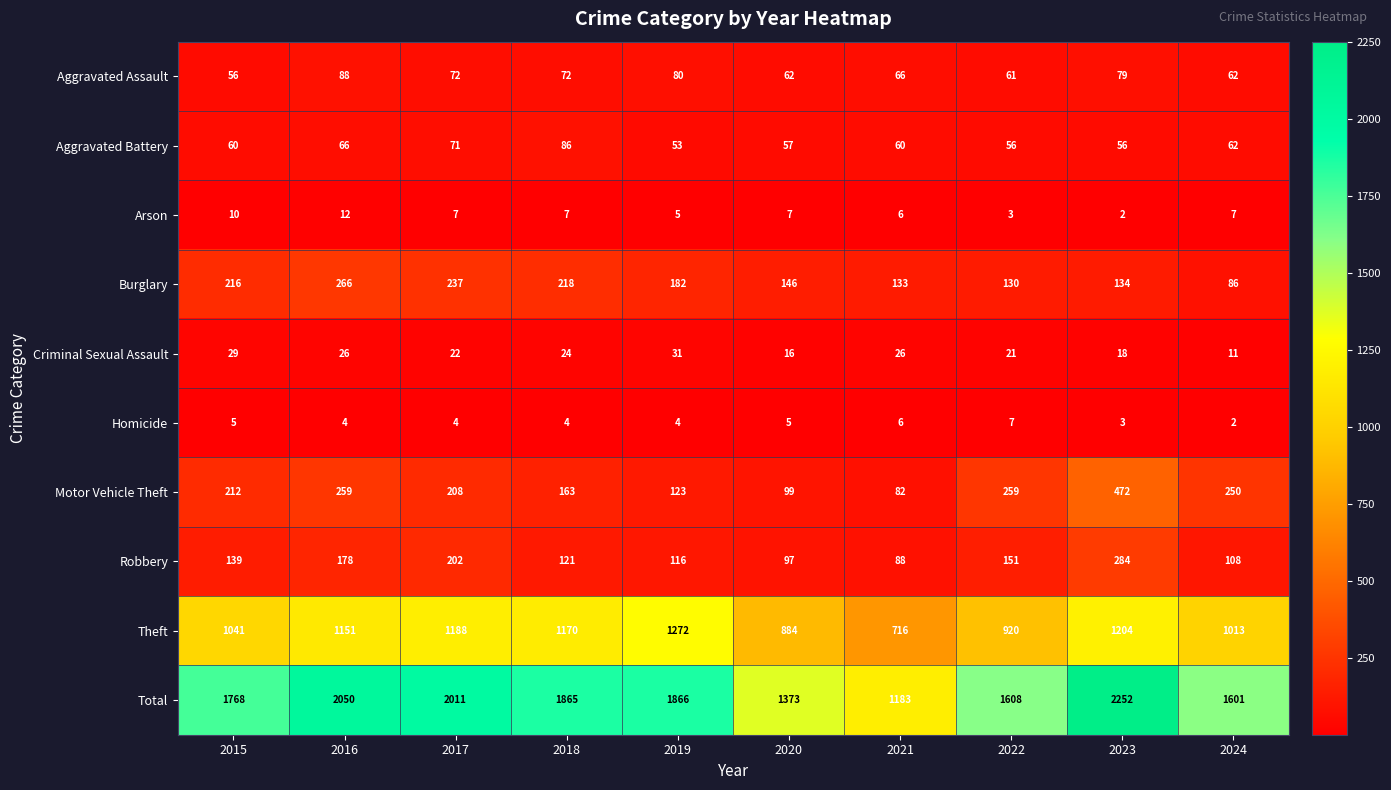

Is it true that Total equals 2114 at 2021?

False